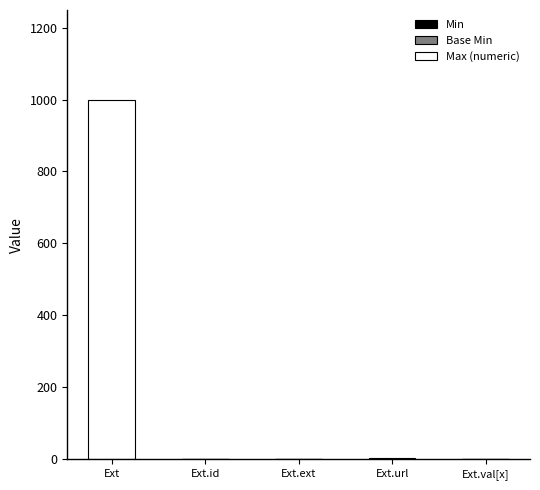

Between Ext.ext and Ext.val[x], which is larger?

Ext.val[x]